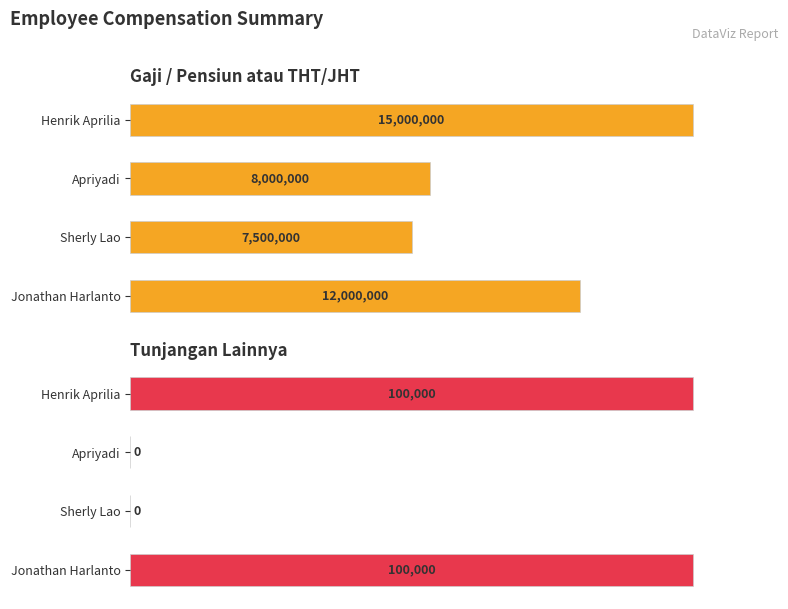

Which series has the largest total across all categories?

Gaji/Pensiun atau THT/JHT